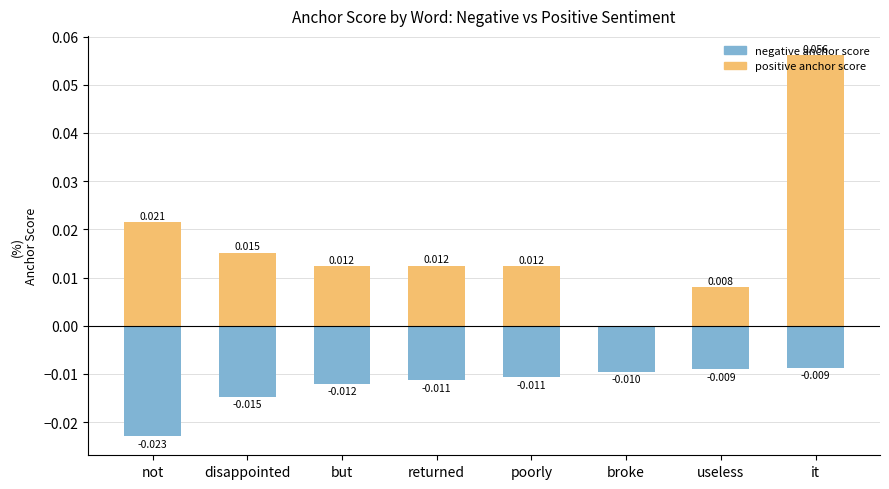

What is the difference between the maximum and minimum values in the positive anchor score series?

0.1